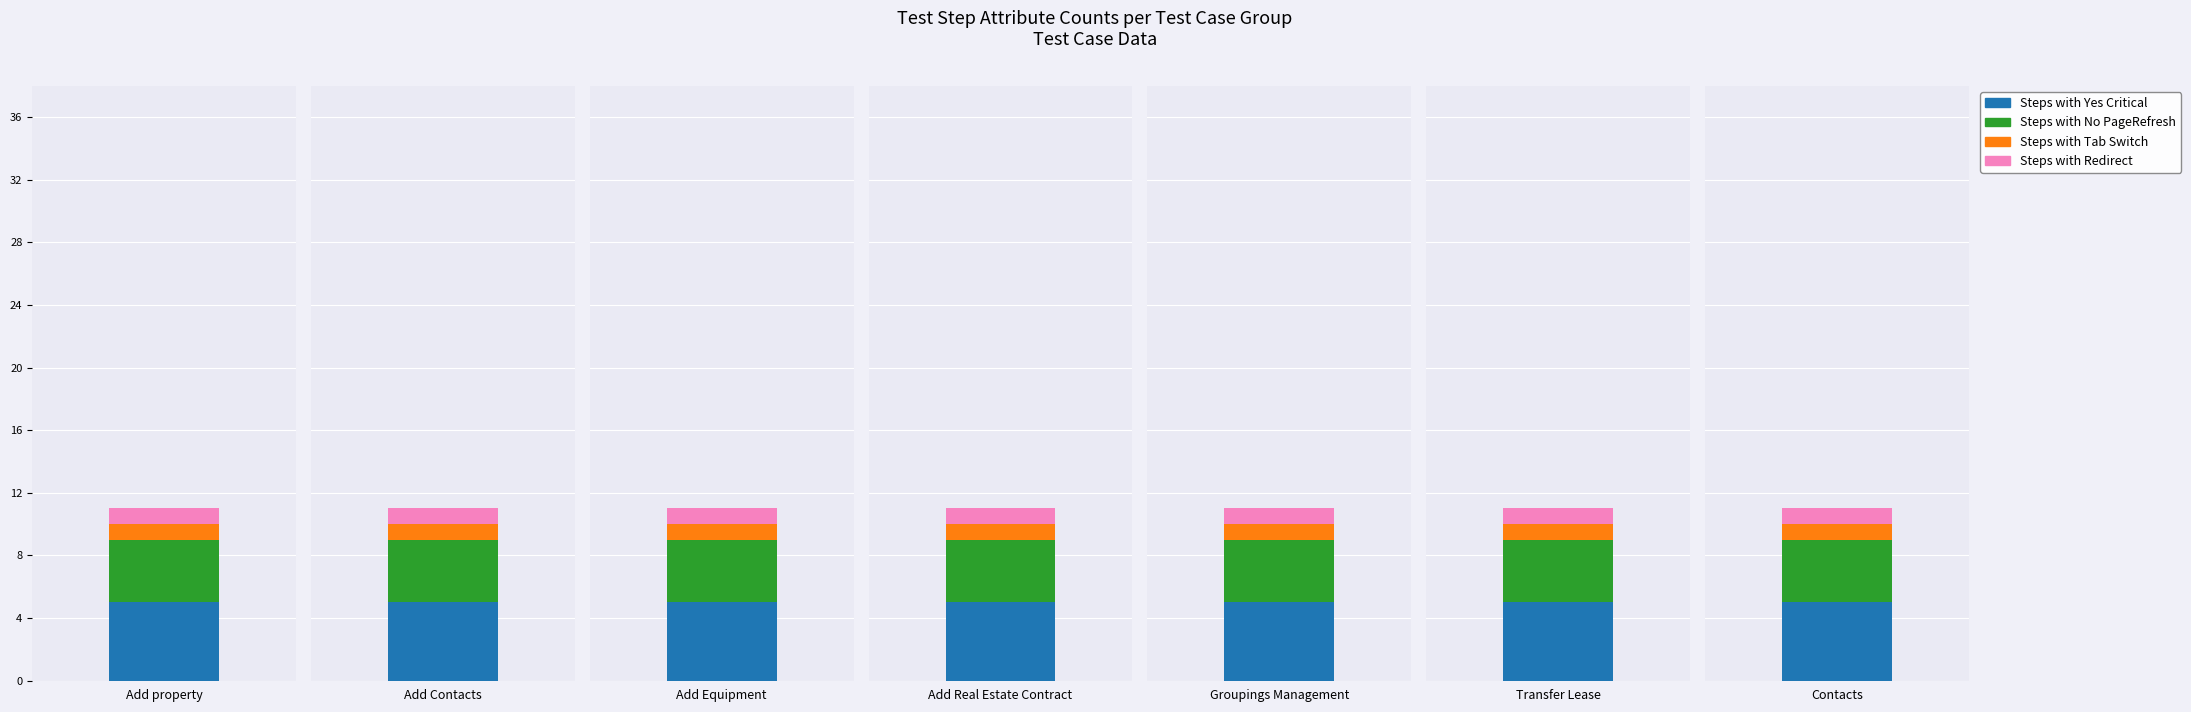

Rank the series by their maximum value, from highest to lowest.

Steps with Yes Critical, Steps with No PageRefresh, Steps with Tab Switch, Steps with Redirect